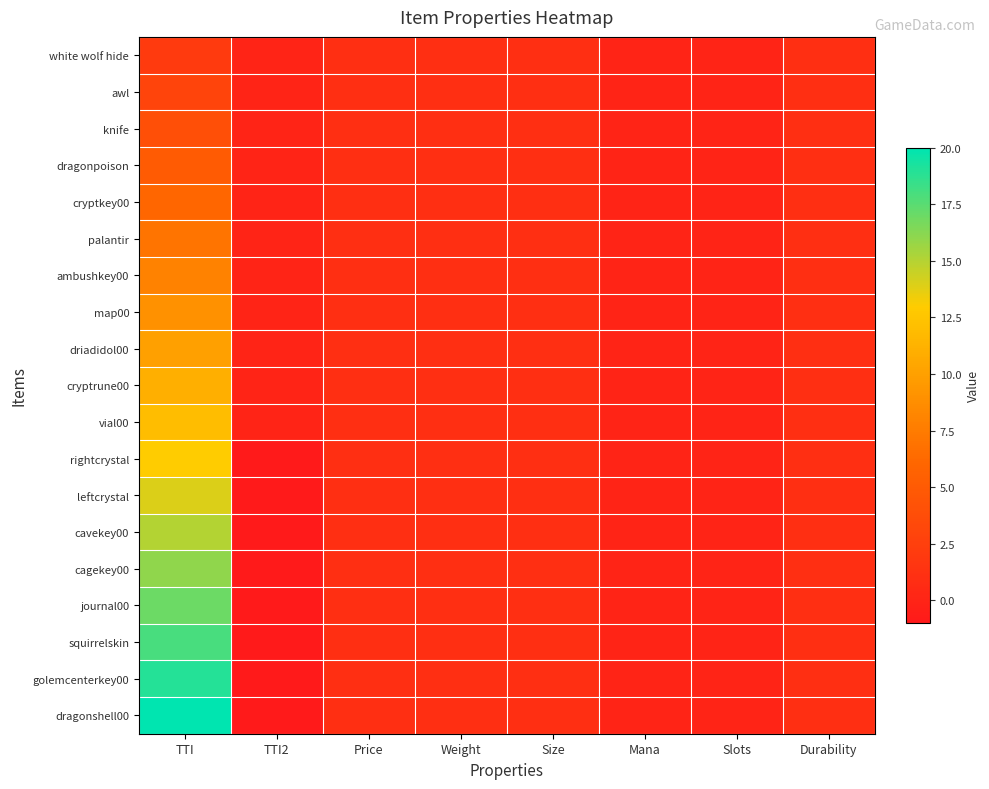

How many series are shown in this chart?

19